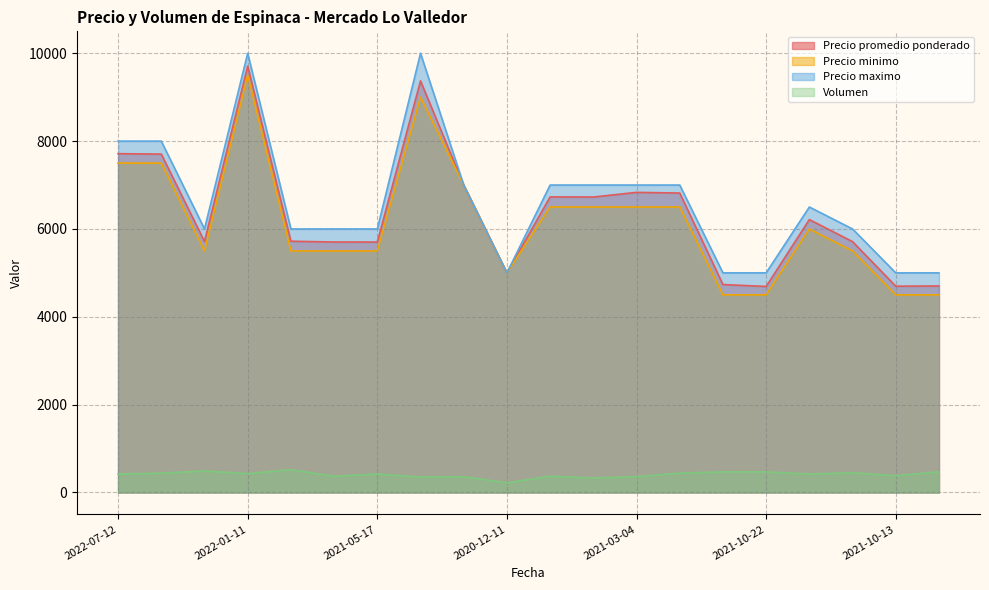

How many lines are shown in the chart?

4